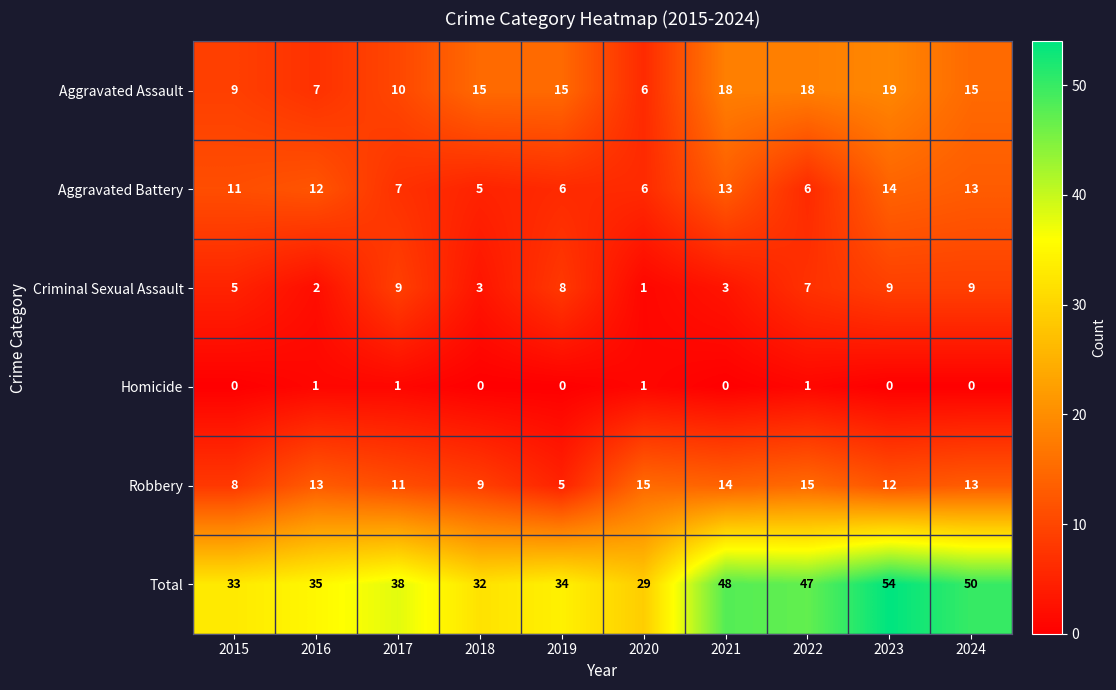

What is the sum of the Aggravated Assault values at 2024 and 2018?

30